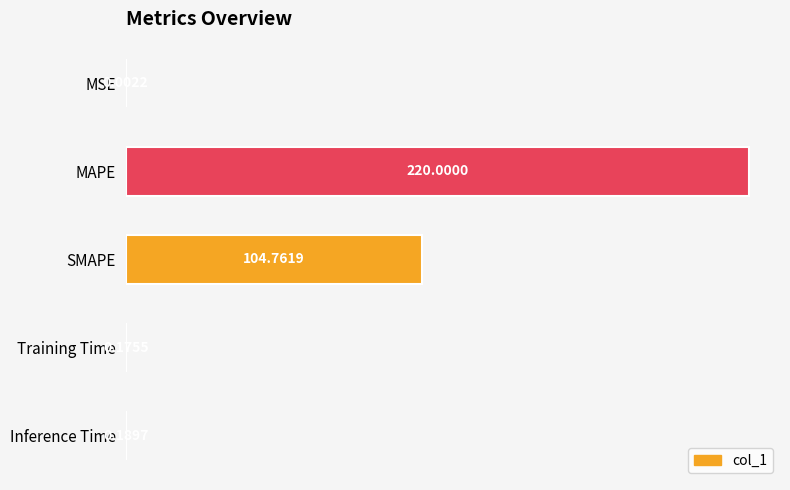

Which label corresponds to the largest value in the chart?

MAPE